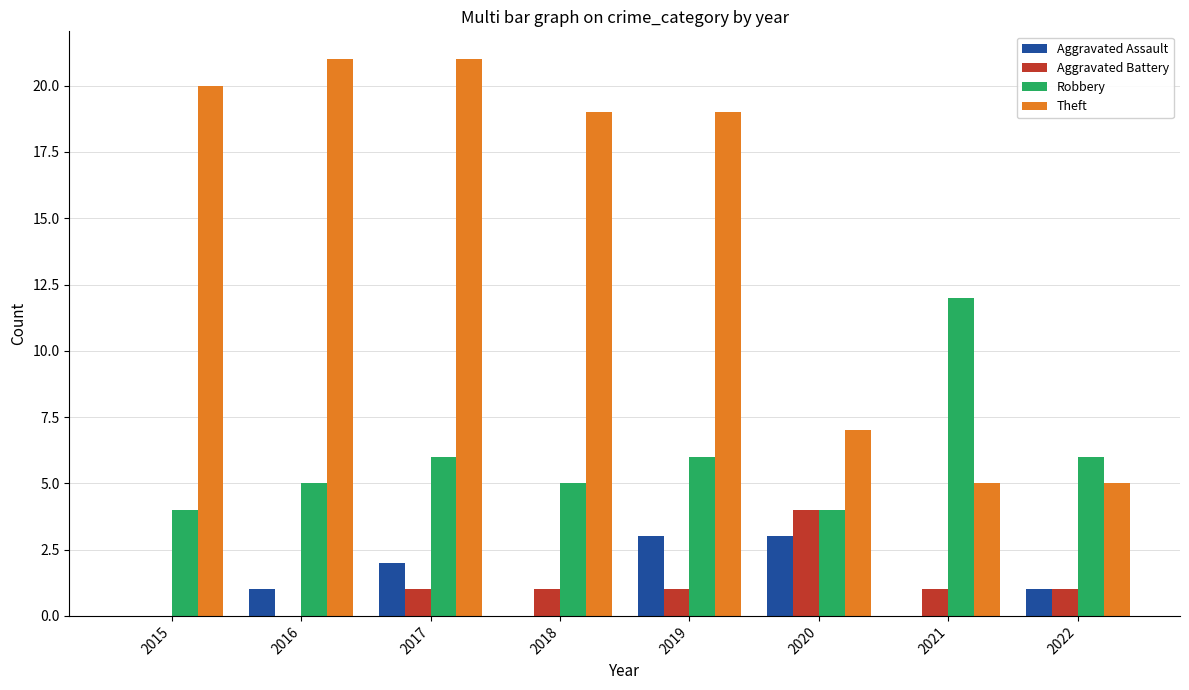

Reading left to right, what are all the values shown in this chart?

Aggravated Assault: 2015=0	2016=1	2017=2	2018=0	2019=3	2020=3	2021=0	2022=1
Aggravated Battery: 2015=0	2016=0	2017=1	2018=1	2019=1	2020=4	2021=1	2022=1
Robbery: 2015=4	2016=5	2017=6	2018=5	2019=6	2020=4	2021=12	2022=6
Theft: 2015=20	2016=21	2017=21	2018=19	2019=19	2020=7	2021=5	2022=5